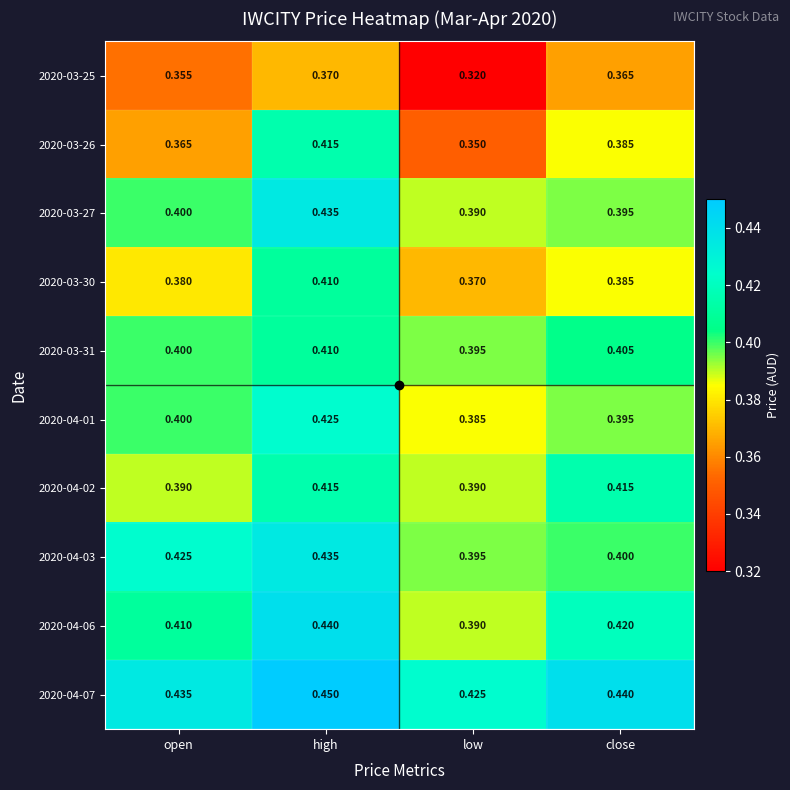

Is the value of 2020-03-26 at close greater than the value of 2020-04-07 at close?

No